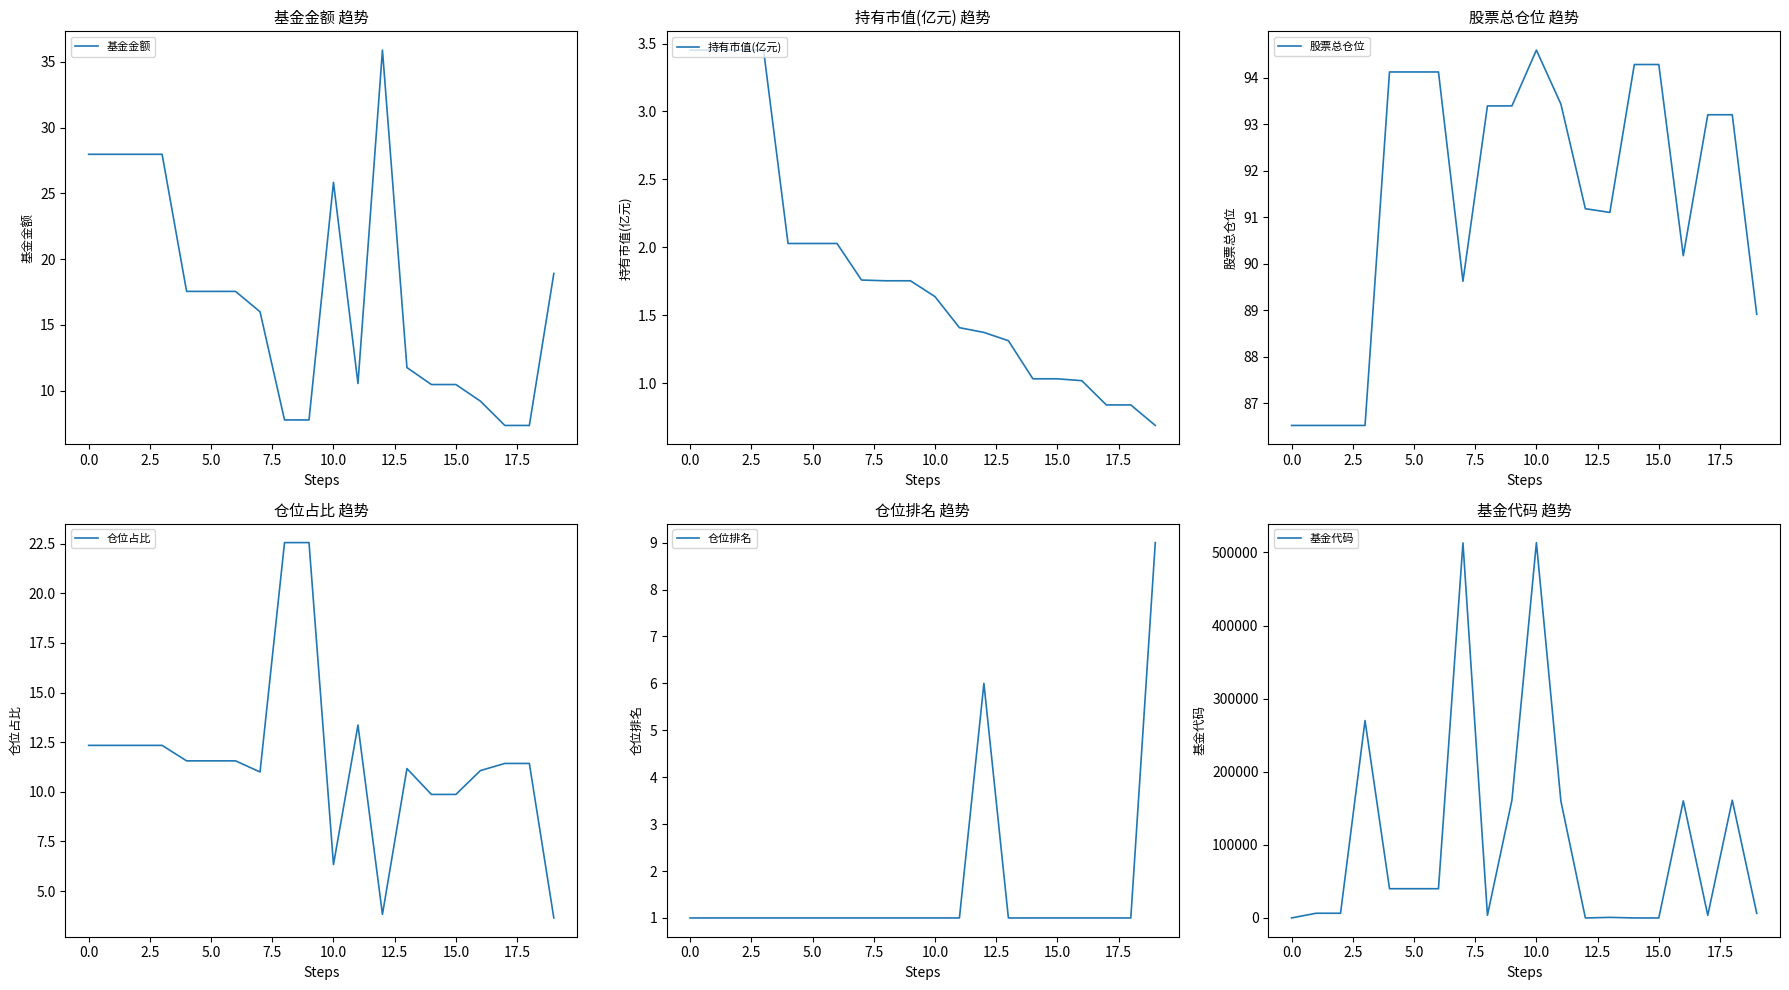

Reading right to left, extract all data points from this chart.

基金金额: 18.9	7.4	7.4	9.2	10.5	10.5	11.8	35.9	10.6	25.8	7.8	7.8	16.0	17.6	17.6	17.6	28.0	28.0	28.0	28.0
持有市值(亿元): 0.7	0.8	0.8	1.0	1.0	1.0	1.3	1.4	1.4	1.6	1.8	1.8	1.8	2.0	2.0	2.0	3.5	3.5	3.5	3.5
股票总仓位: 88.9	93.2	93.2	90.2	94.3	94.3	91.1	91.2	93.4	94.6	93.4	93.4	89.6	94.1	94.1	94.1	86.5	86.5	86.5	86.5
仓位占比: 3.6	11.4	11.4	11.1	9.9	9.9	11.2	3.8	13.4	6.3	22.6	22.6	11.0	11.6	11.6	11.6	12.3	12.3	12.3	12.3
仓位排名: 9.0	1.0	1.0	1.0	1.0	1.0	1.0	6.0	1.0	1.0	1.0	1.0	1.0	1.0	1.0	1.0	1.0	1.0	1.0	1.0
基金代码: 6308.0	161130.0	3722.0	160213.0	44.0	43.0	834.0	41.0	159941.0	513500.0	161128.0	3721.0	513100.0	40048.0	40047.0	40046.0	270042.0	6480.0	6479.0	55.0